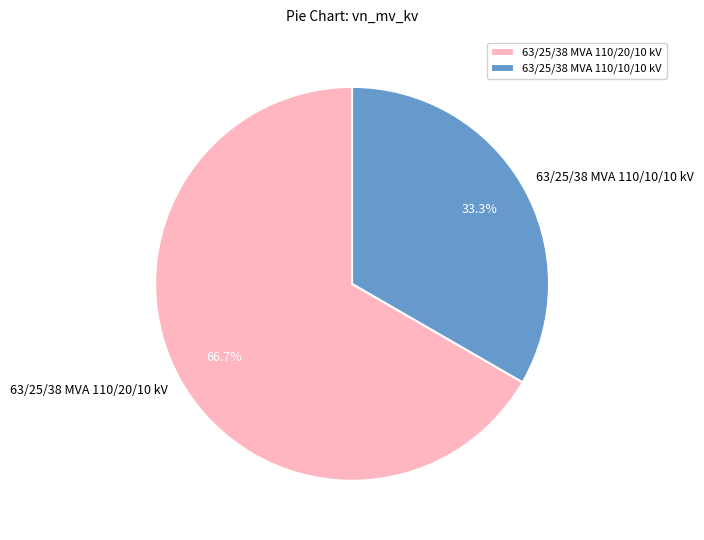

To the nearest percent, what percentage of the pie is 63/25/38 MVA 110/10/10 kV?

33%